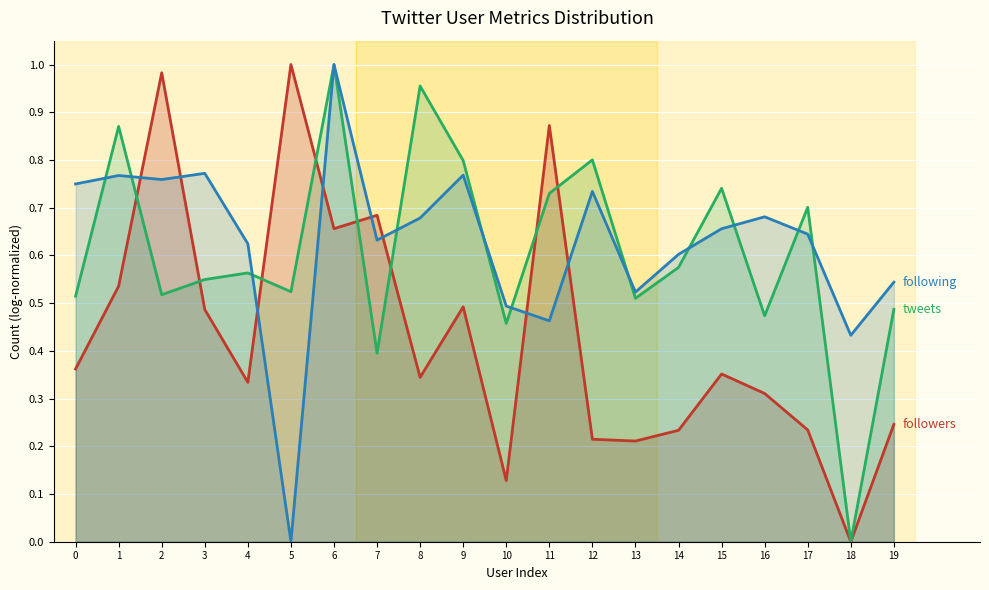

Which has a higher value, 7 or 3?

7